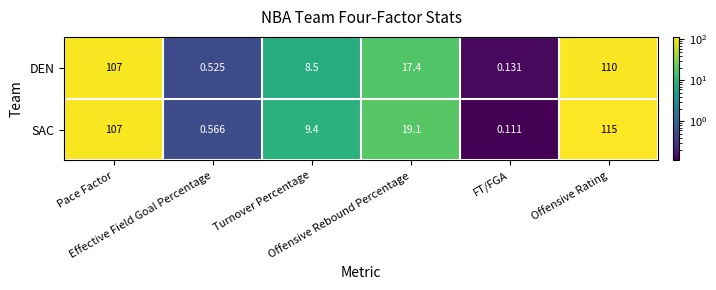

List the series in order of their peak value, highest first.

SAC, DEN